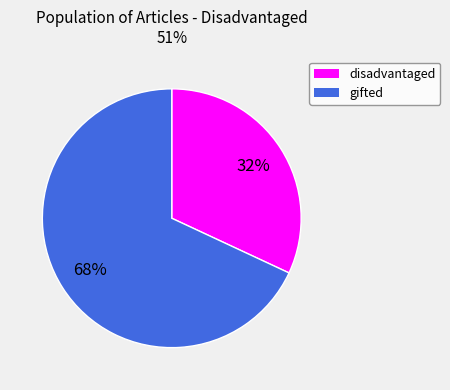

Which slice is the smallest?

disadvantaged